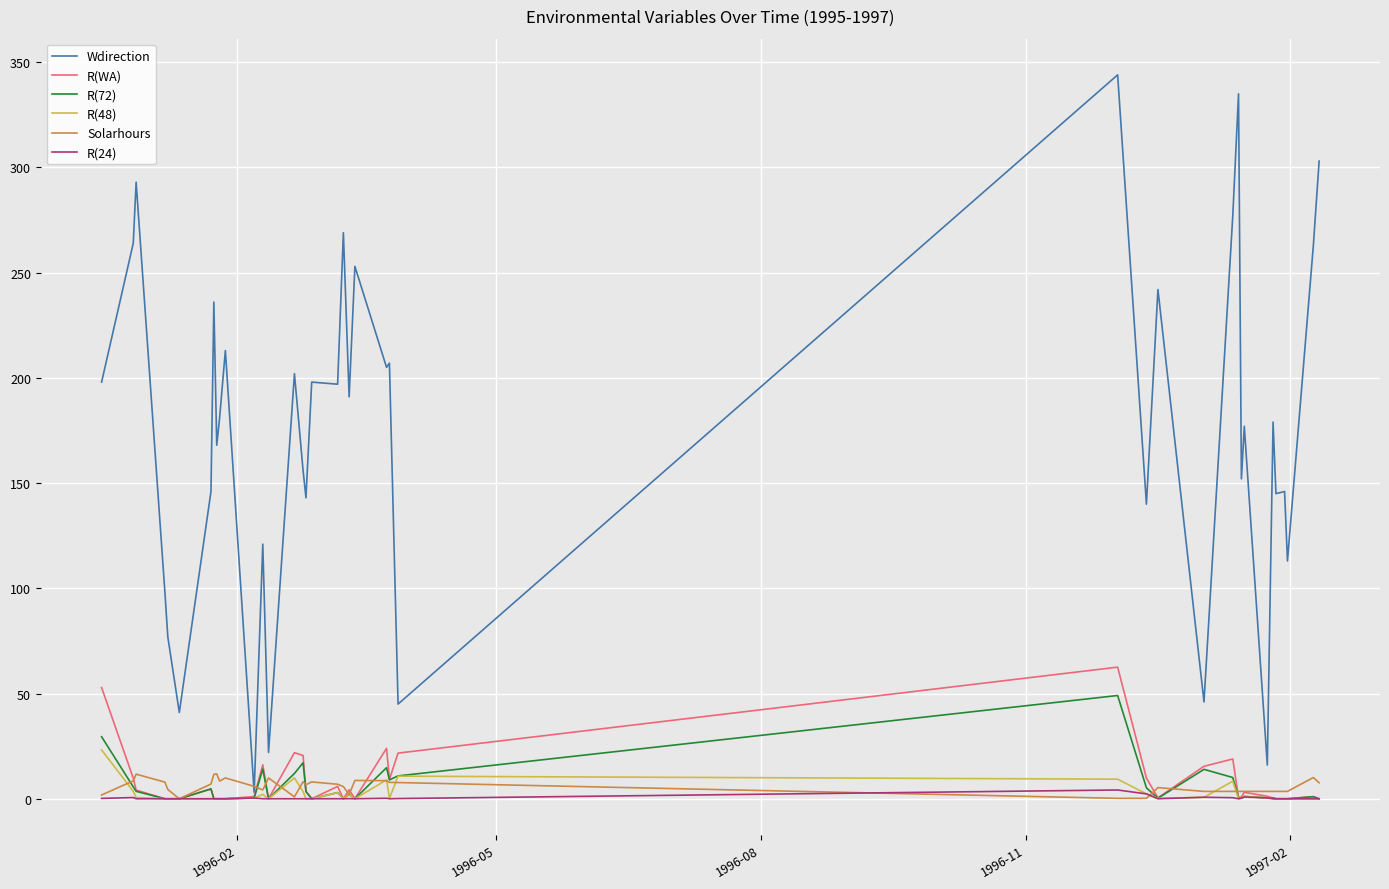

What is the greatest value displayed?

344.0